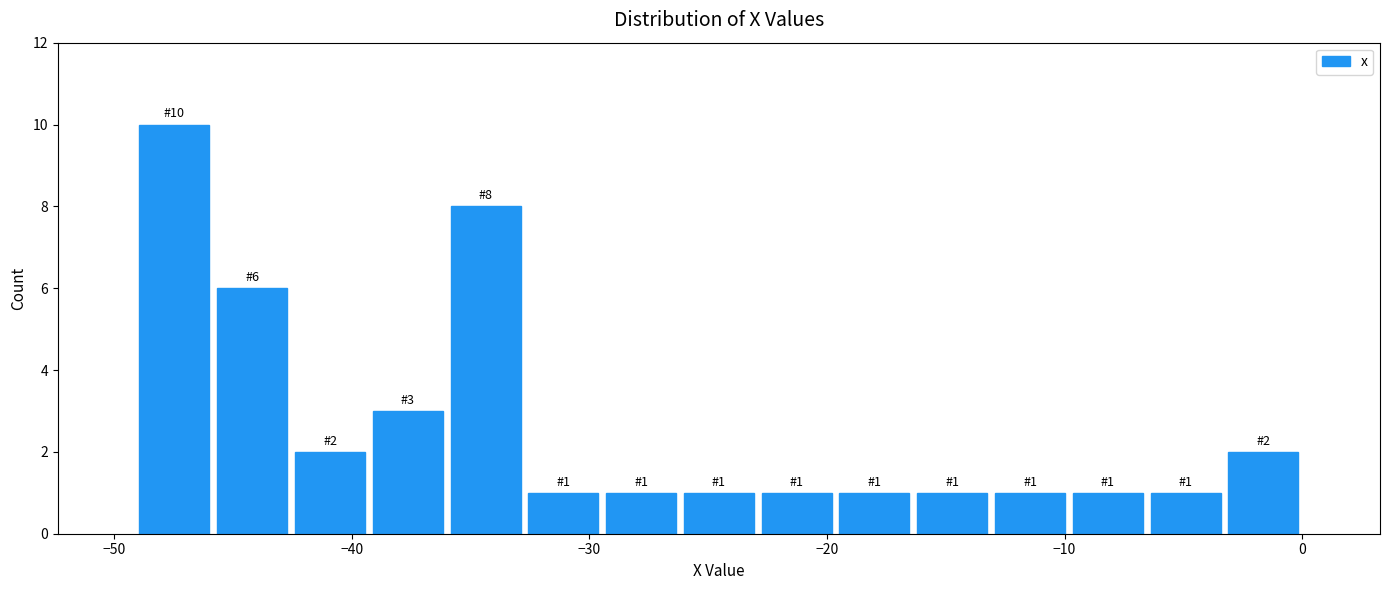

Read against the x-axis, roughly where is the centre of the tallest bar?

-47